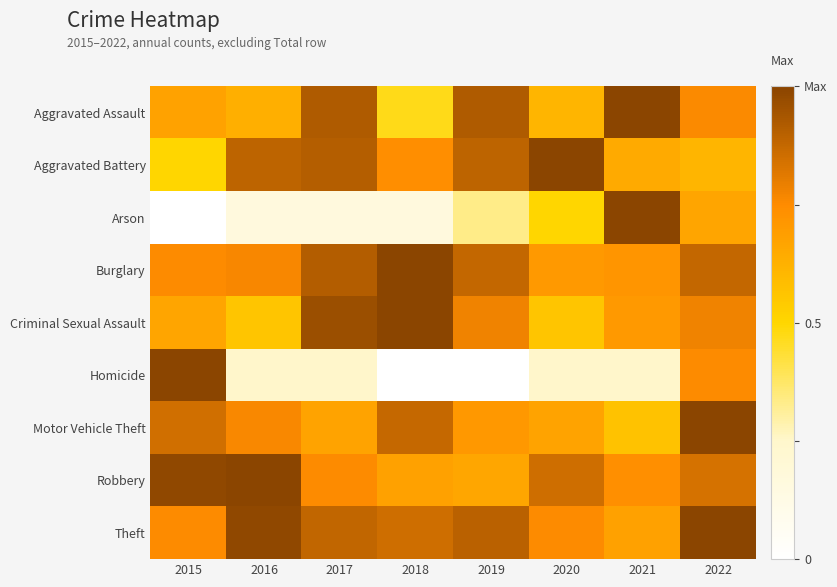

Reading left to right, list all the values displayed in this chart.

Aggravated Assault: 2015=0.7	2016=0.6	2017=0.9	2018=0.5	2019=0.9	2020=0.6	2021=1.0	2022=0.8
Aggravated Battery: 2015=0.5	2016=0.9	2017=0.9	2018=0.7	2019=0.9	2020=1.0	2021=0.6	2022=0.6
Arson: 2015=0.0	2016=0.2	2017=0.2	2018=0.2	2019=0.3	2020=0.5	2021=1.0	2022=0.7
Burglary: 2015=0.8	2016=0.8	2017=0.9	2018=1.0	2019=0.9	2020=0.7	2021=0.7	2022=0.9
Criminal Sexual Assault: 2015=0.7	2016=0.6	2017=1.0	2018=1.0	2019=0.8	2020=0.6	2021=0.7	2022=0.8
Homicide: 2015=1.0	2016=0.2	2017=0.2	2018=0.0	2019=0.0	2020=0.2	2021=0.2	2022=0.8
Motor Vehicle Theft: 2015=0.8	2016=0.8	2017=0.7	2018=0.9	2019=0.7	2020=0.7	2021=0.6	2022=1.0
Robbery: 2015=1.0	2016=1.0	2017=0.8	2018=0.7	2019=0.7	2020=0.9	2021=0.7	2022=0.8
Theft: 2015=0.8	2016=1.0	2017=0.9	2018=0.9	2019=0.9	2020=0.8	2021=0.7	2022=1.0